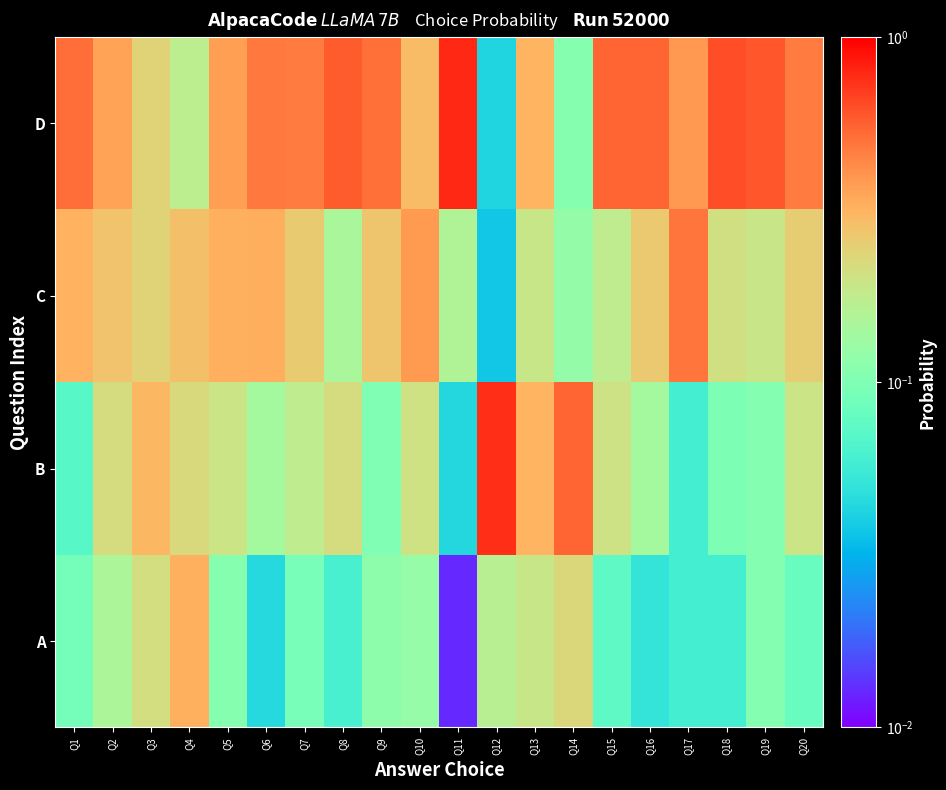

Reading left to right, what are all the values shown in this chart?

A: Q1=0.1	Q2=0.1	Q3=0.2	Q4=0.3	Q5=0.1	Q6=0.0	Q7=0.1	Q8=0.1	Q9=0.1	Q10=0.1	Q11=0.0	Q12=0.2	Q13=0.2	Q14=0.2	Q15=0.1	Q16=0.1	Q17=0.1	Q18=0.1	Q19=0.1	Q20=0.1
B: Q1=0.1	Q2=0.2	Q3=0.3	Q4=0.2	Q5=0.2	Q6=0.1	Q7=0.2	Q8=0.2	Q9=0.1	Q10=0.2	Q11=0.0	Q12=0.8	Q13=0.3	Q14=0.5	Q15=0.2	Q16=0.1	Q17=0.1	Q18=0.1	Q19=0.1	Q20=0.2
C: Q1=0.3	Q2=0.3	Q3=0.2	Q4=0.3	Q5=0.3	Q6=0.3	Q7=0.3	Q8=0.1	Q9=0.3	Q10=0.4	Q11=0.2	Q12=0.0	Q13=0.2	Q14=0.1	Q15=0.2	Q16=0.3	Q17=0.5	Q18=0.2	Q19=0.2	Q20=0.3
D: Q1=0.5	Q2=0.4	Q3=0.2	Q4=0.2	Q5=0.4	Q6=0.5	Q7=0.5	Q8=0.6	Q9=0.5	Q10=0.3	Q11=0.8	Q12=0.0	Q13=0.3	Q14=0.1	Q15=0.5	Q16=0.5	Q17=0.4	Q18=0.6	Q19=0.6	Q20=0.5